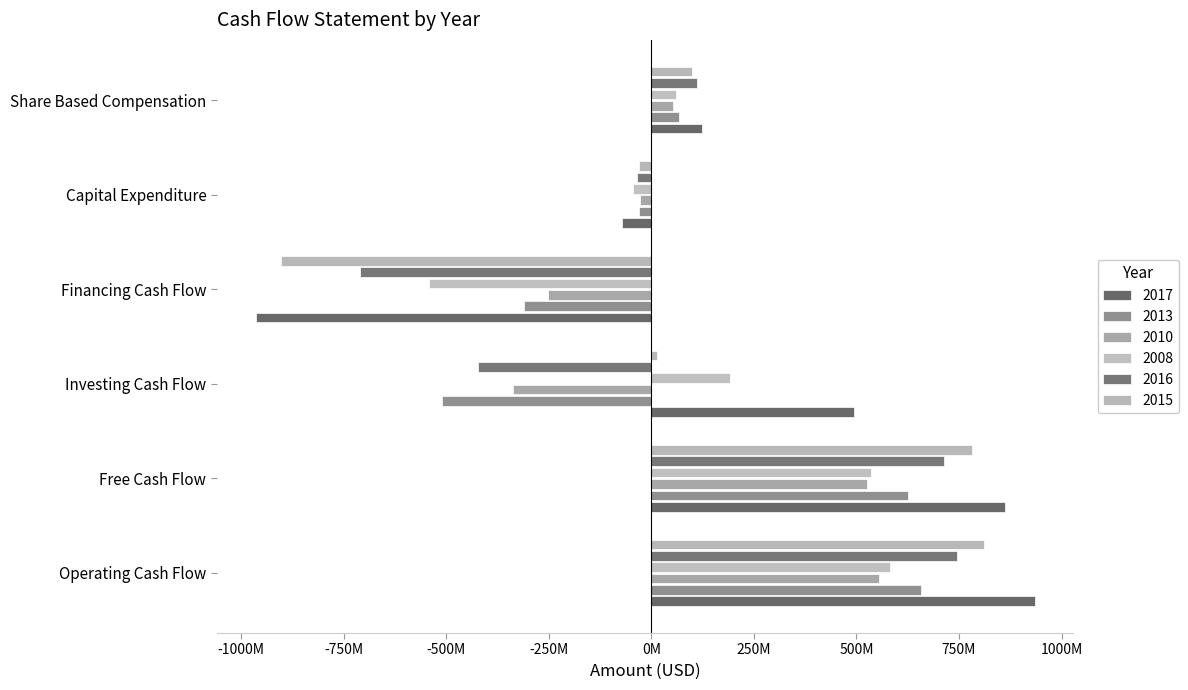

Is it true that 2015 equals -904503000 at Financing Cash Flow?

True